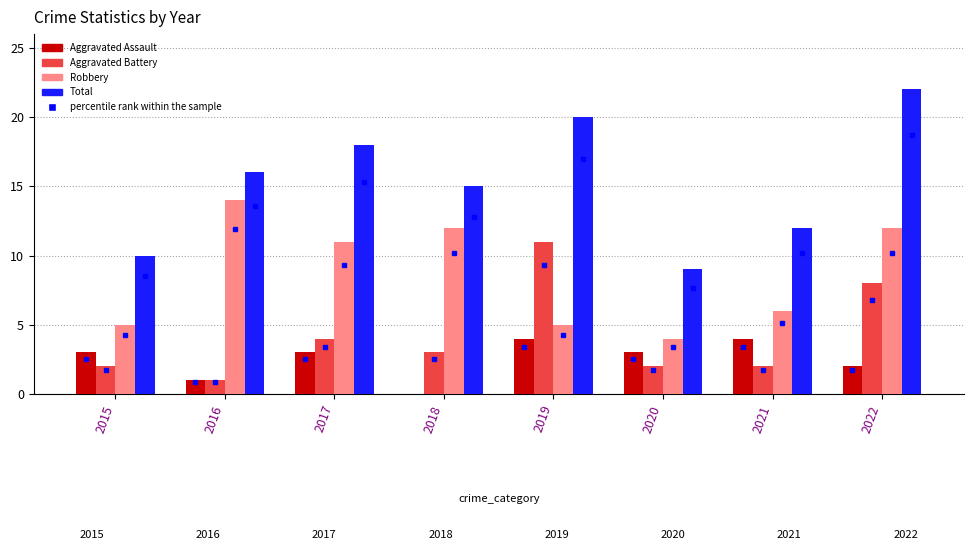

Between 2019 and 2022, which series saw the biggest shift?

Robbery